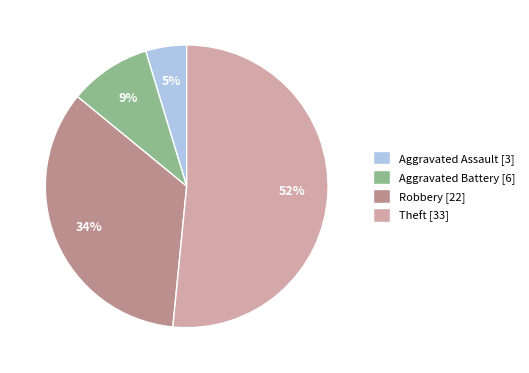

What is the majority slice?

Theft